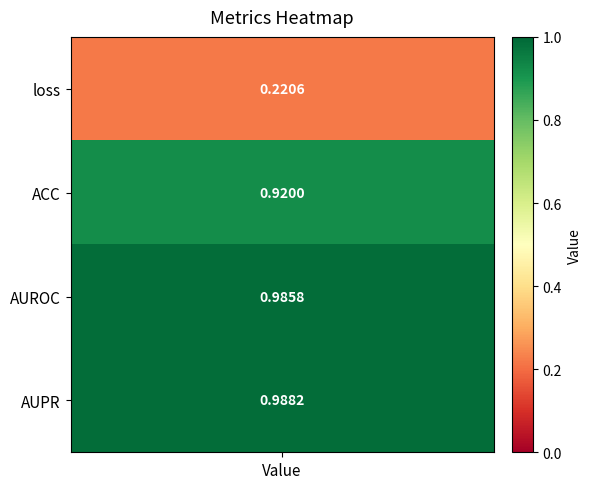

Reading left to right, list all the values displayed in this chart.

0.2	0.9	1.0	1.0